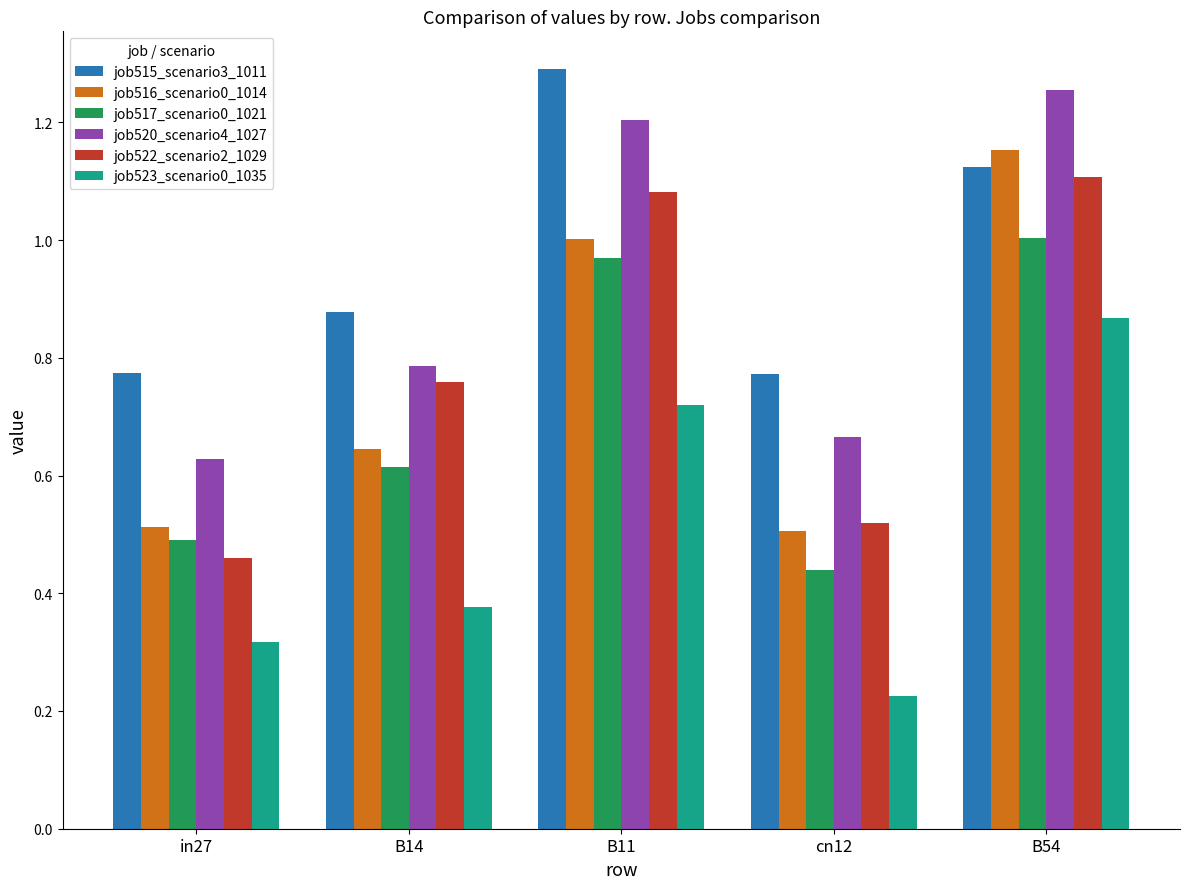

What is the sum of all job515_scenario3_1011 values?

4.8